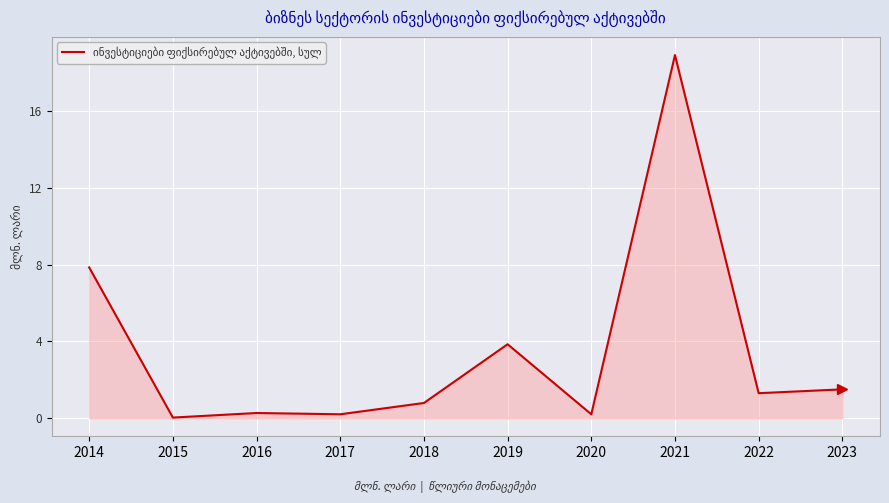

The chart shows a value of 0.0 at 2015. True or false?

True